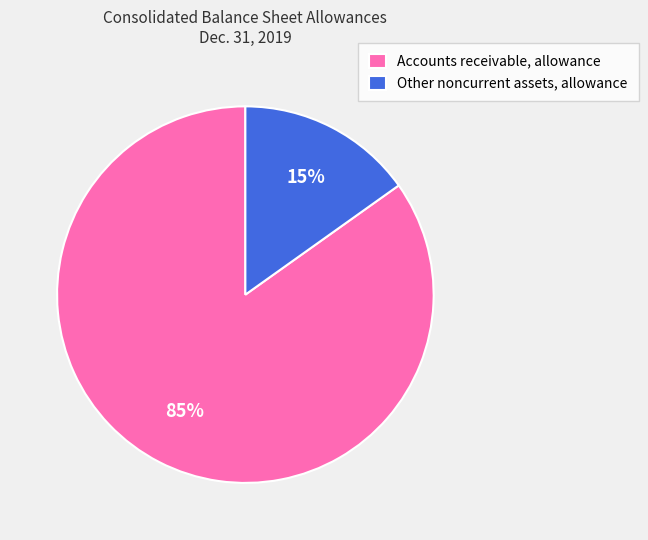

To the nearest percent, what is the combined percentage of Other noncurrent assets, allowance and Accounts receivable, allowance?

100%